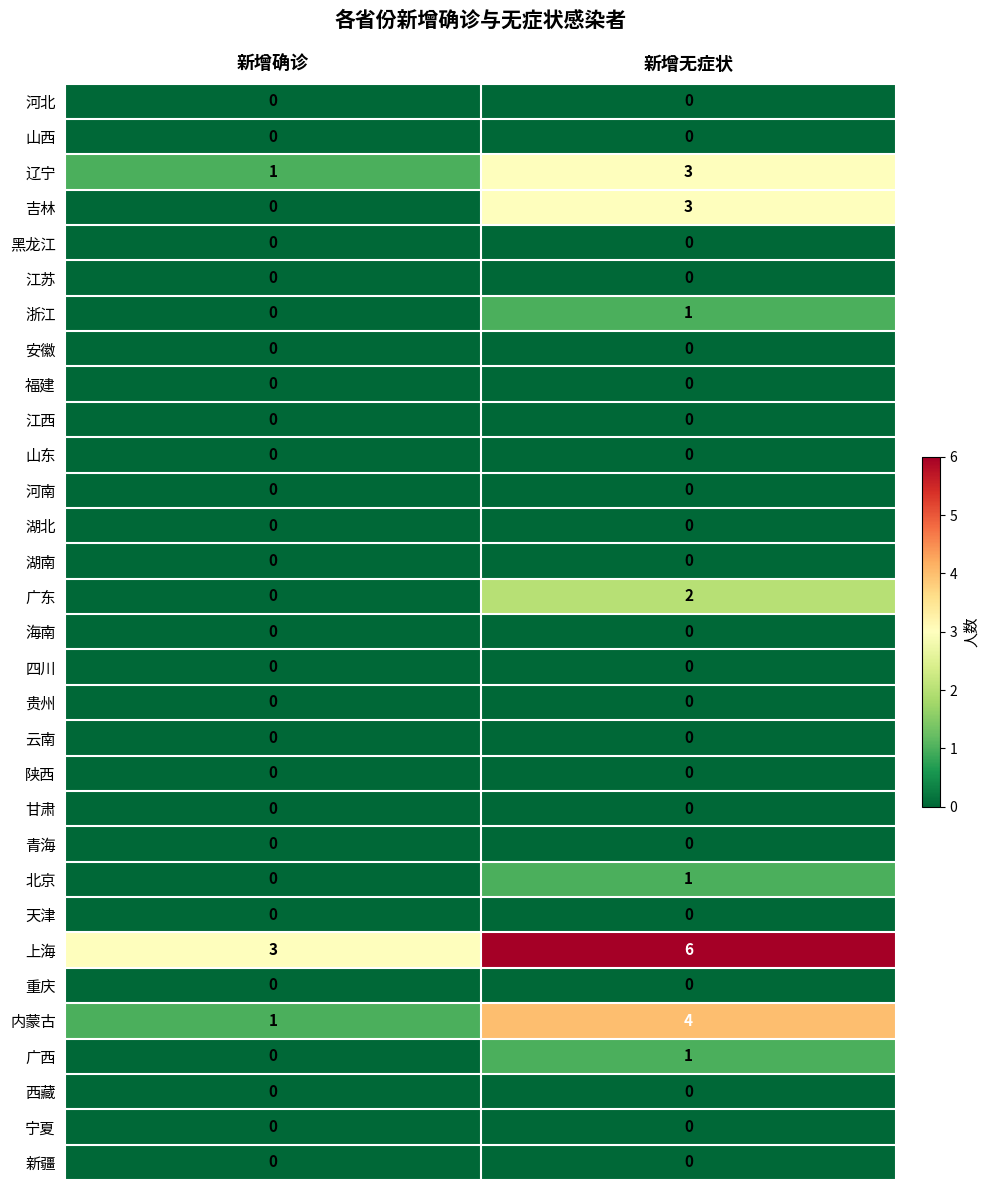

What is the spread (max minus min) of values at 新增无症状?

6